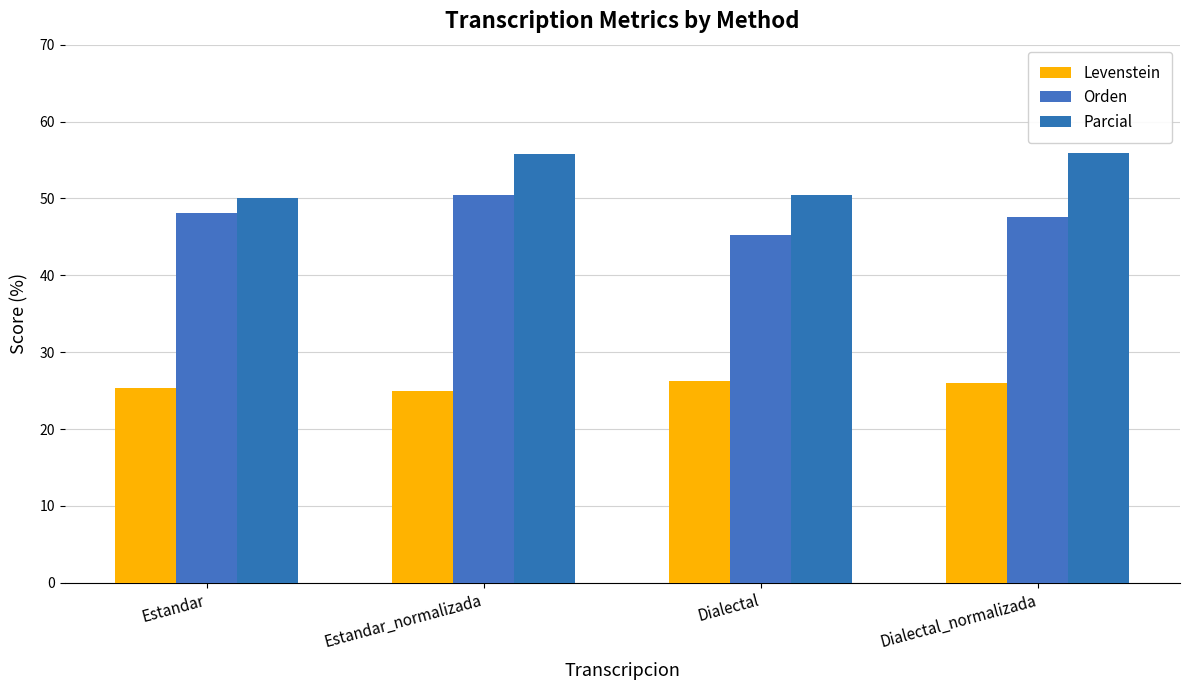

List the series in order of their overall mean, highest first.

Parcial, Orden, Levenstein